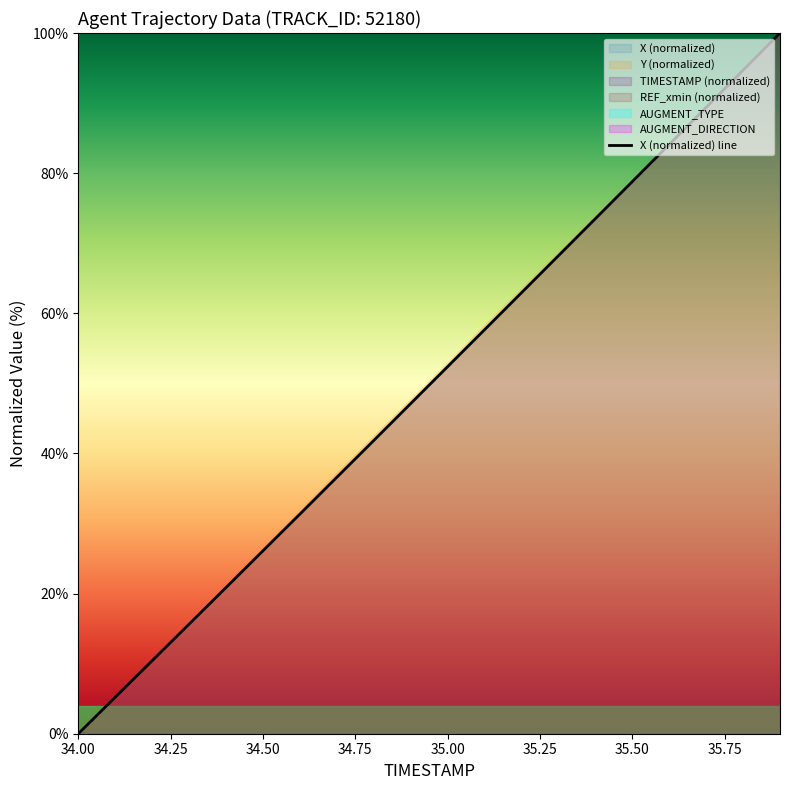

Is it true that X (normalized) line equals 52.4 at 35.00?

True